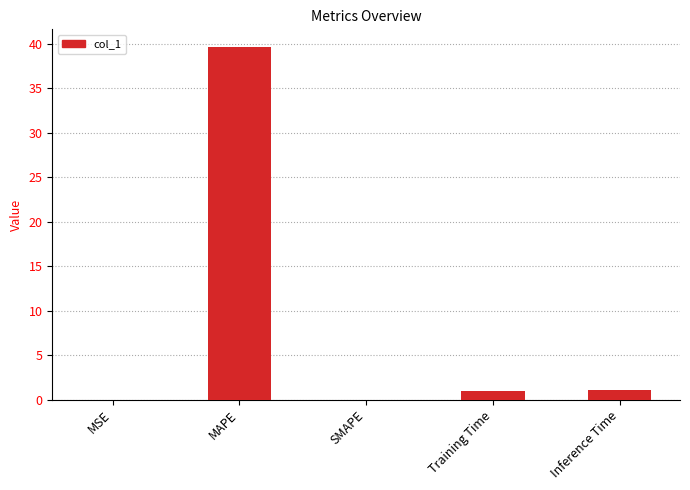

What is the average value?

8.3